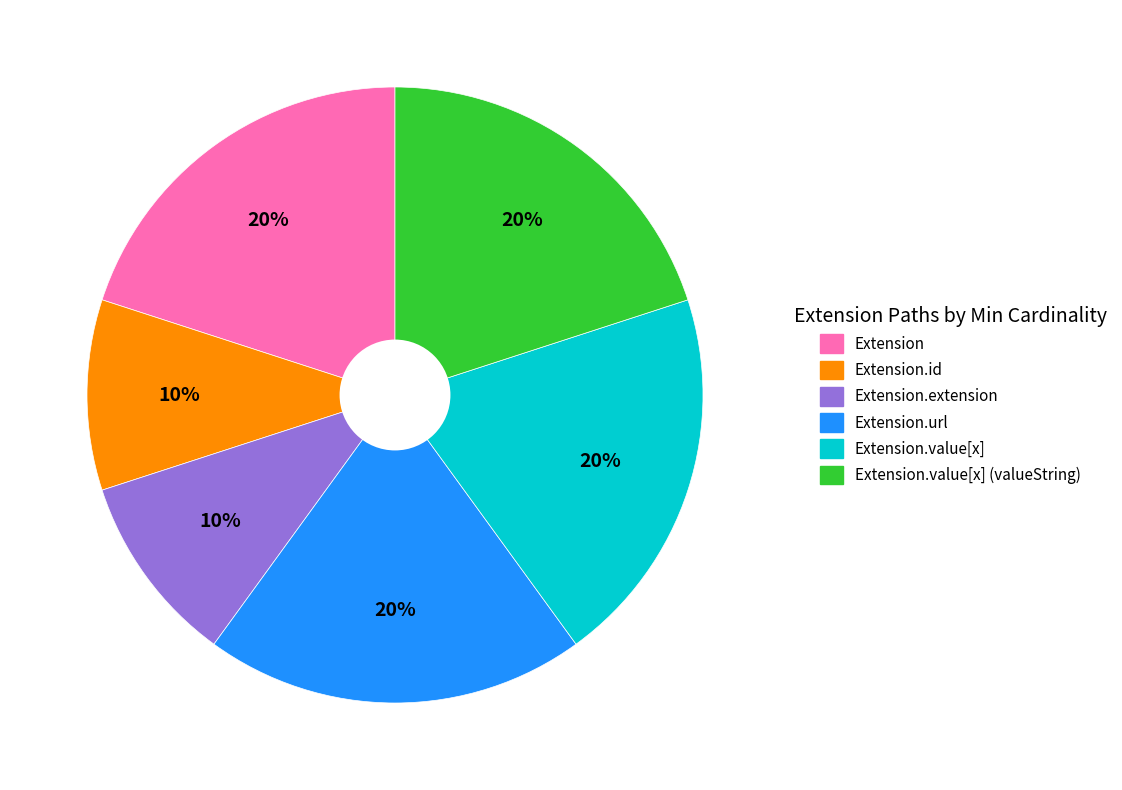

To the nearest percent, what is the average slice percentage?

17%